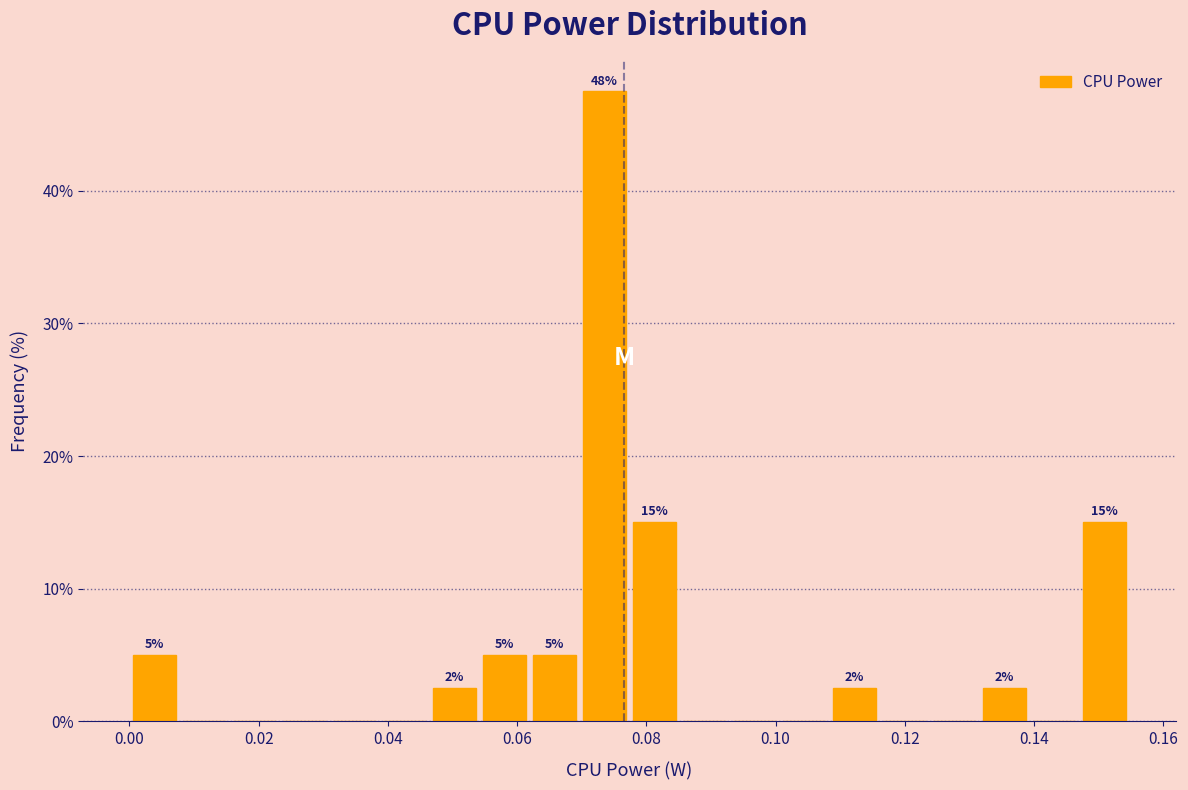

Read against the x-axis, roughly where is the centre of the tallest bar?

0.074